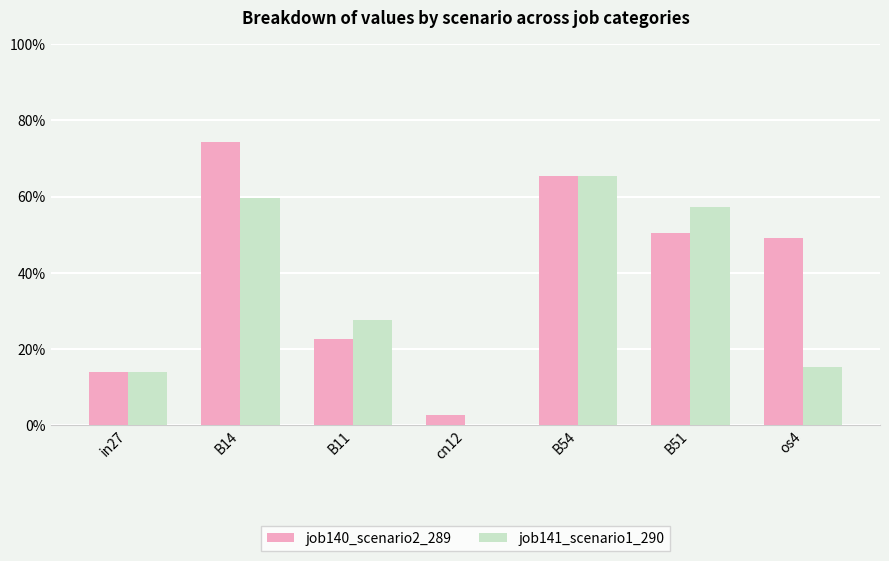

Is it true that job141_scenario1_290 equals 0.2 at os4?

True